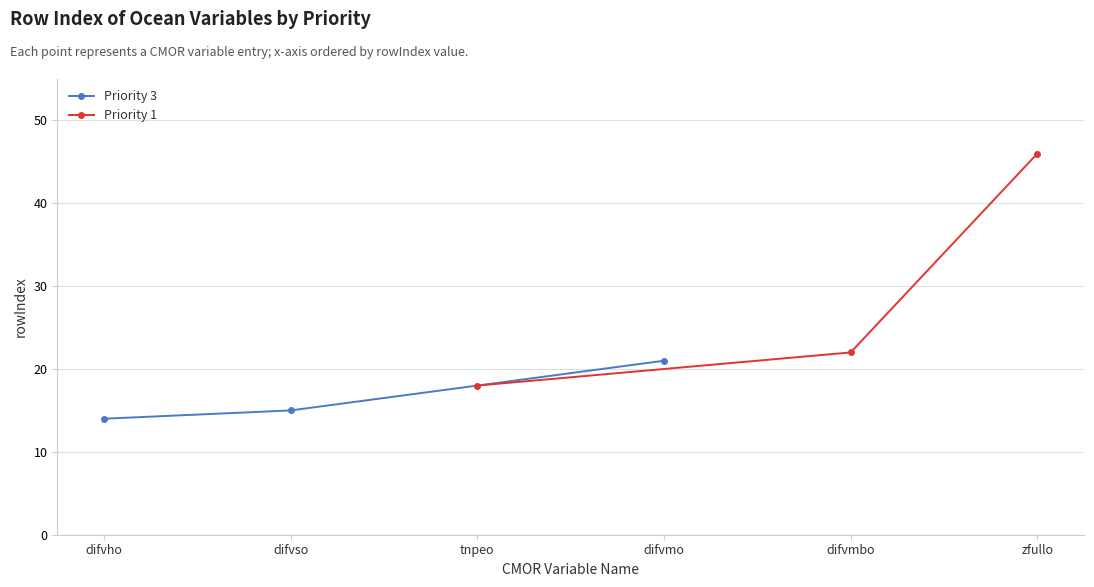

Which category has the highest value in the Priority 3 series?

difvmo